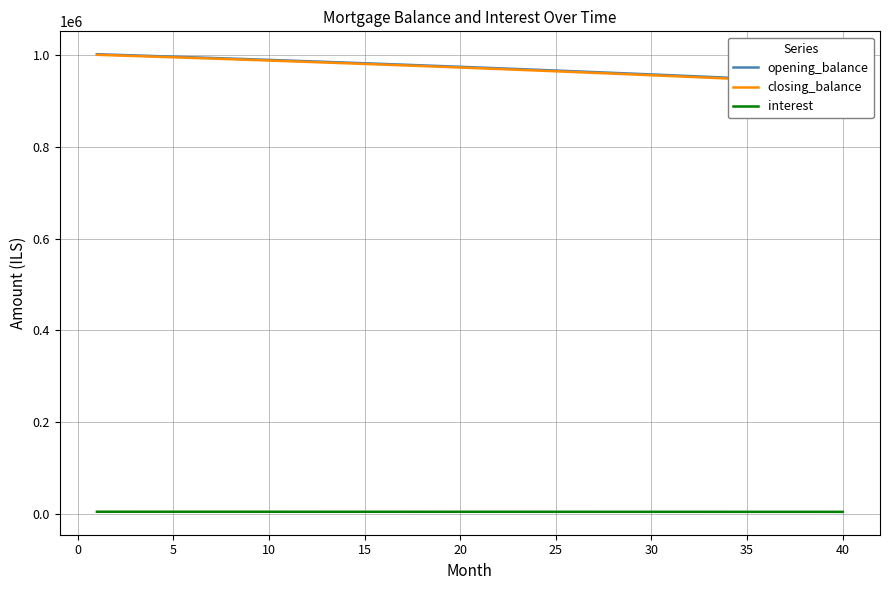

Does the chart display data point markers on the line(s)?

No